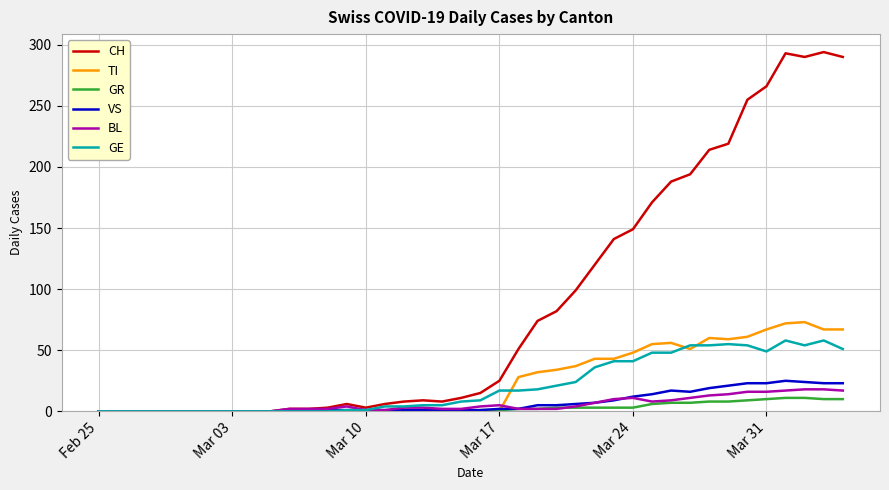

What are all the series names shown in the legend?

CH, TI, GR, VS, BL, GE